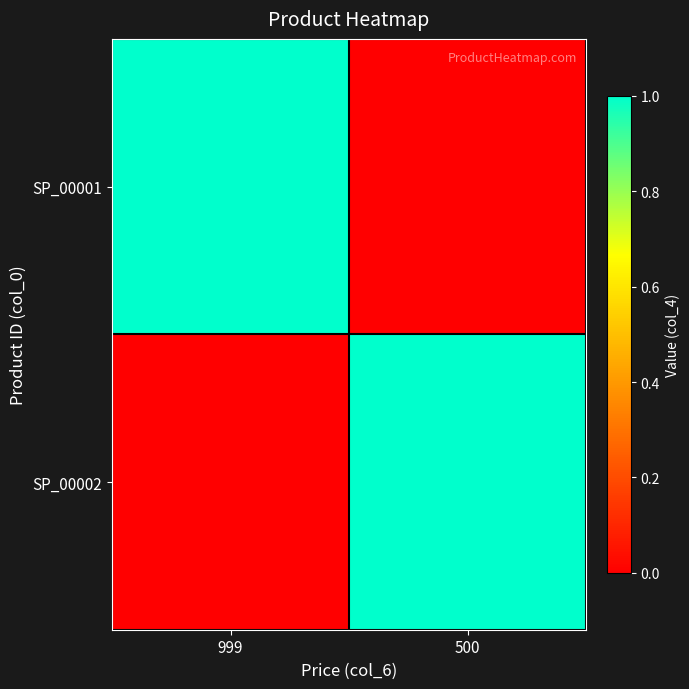

Which label corresponds to the smallest value in the chart?

500